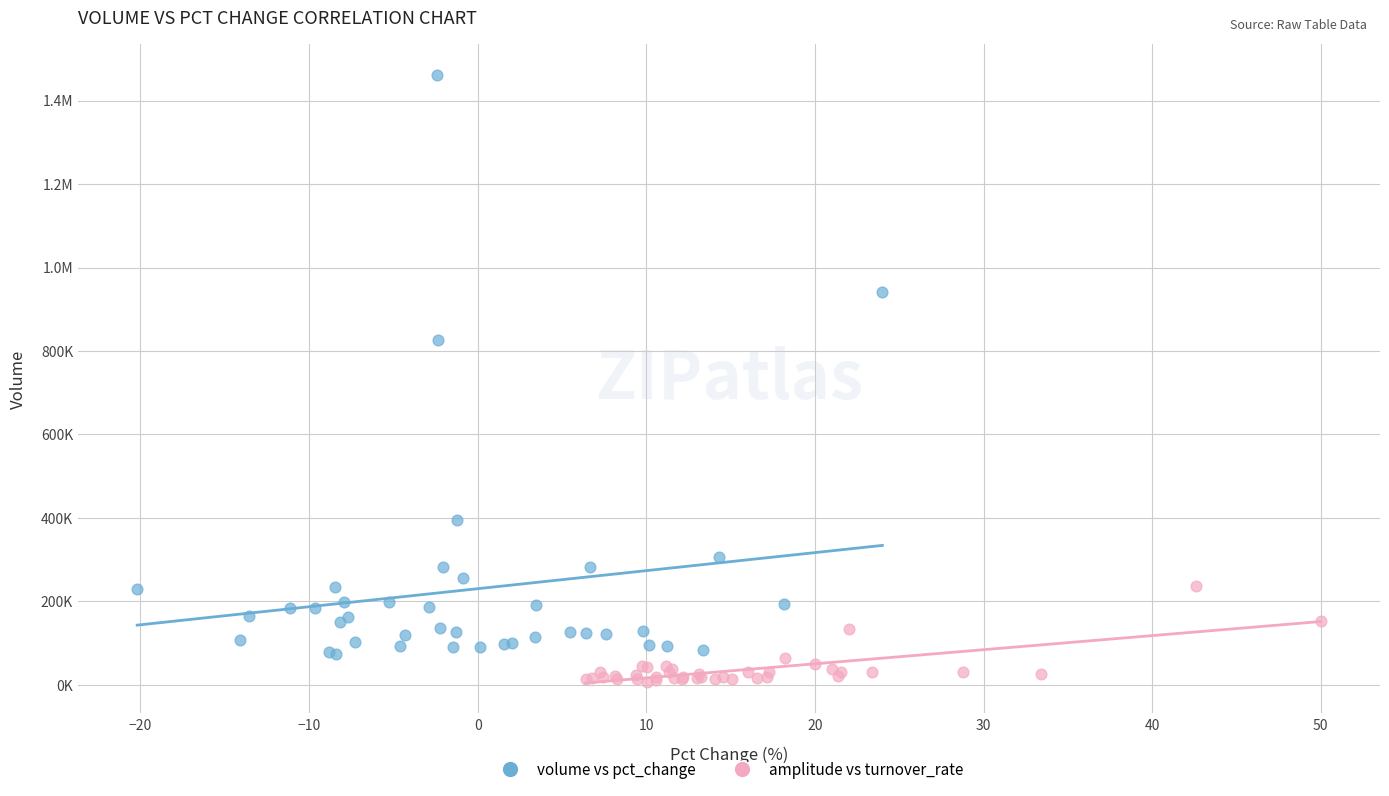

What are all the series names shown in the legend?

volume vs pct_change, amplitude vs turnover_rate